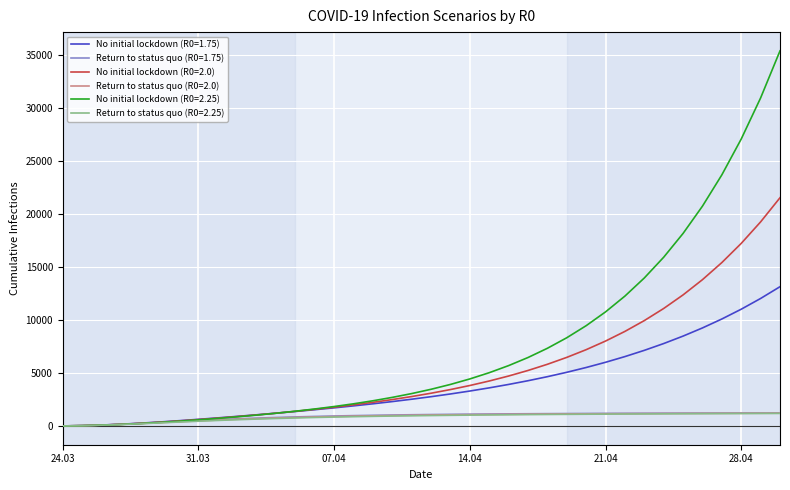

Which series has the largest total across all categories?

No initial lockdown (R0=2.25)